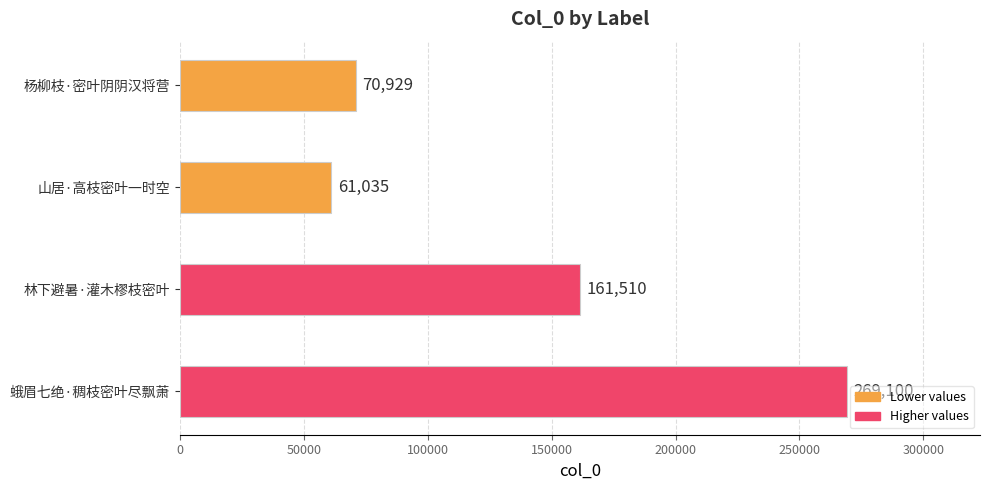

True or false: the data shows 108034 at 林下避暑·灌木樛枝密叶.

False